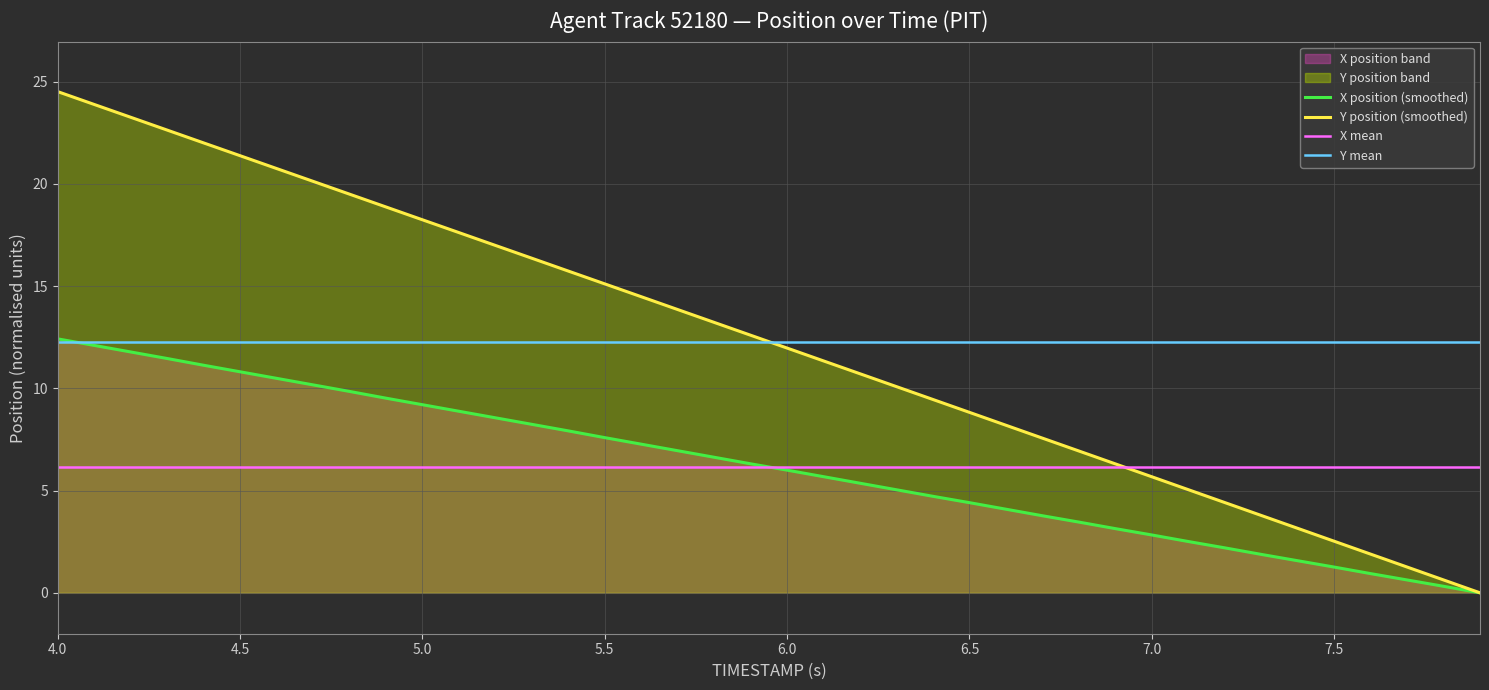

What is the highest value of the X position (smoothed) series?

12.4